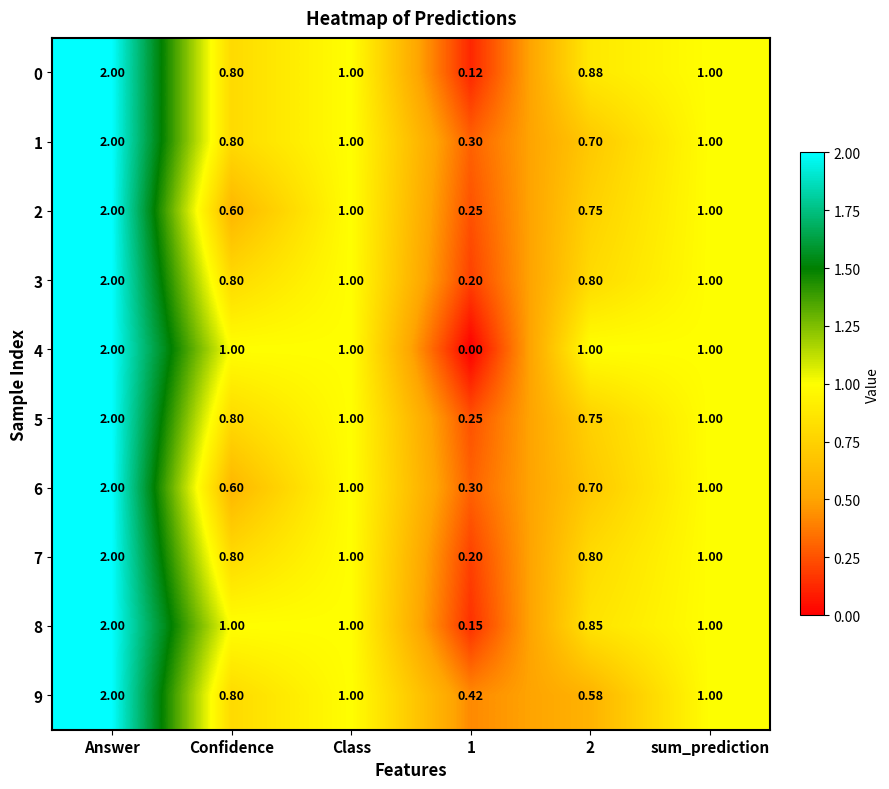

At which label does 1 reach its peak?

Answer